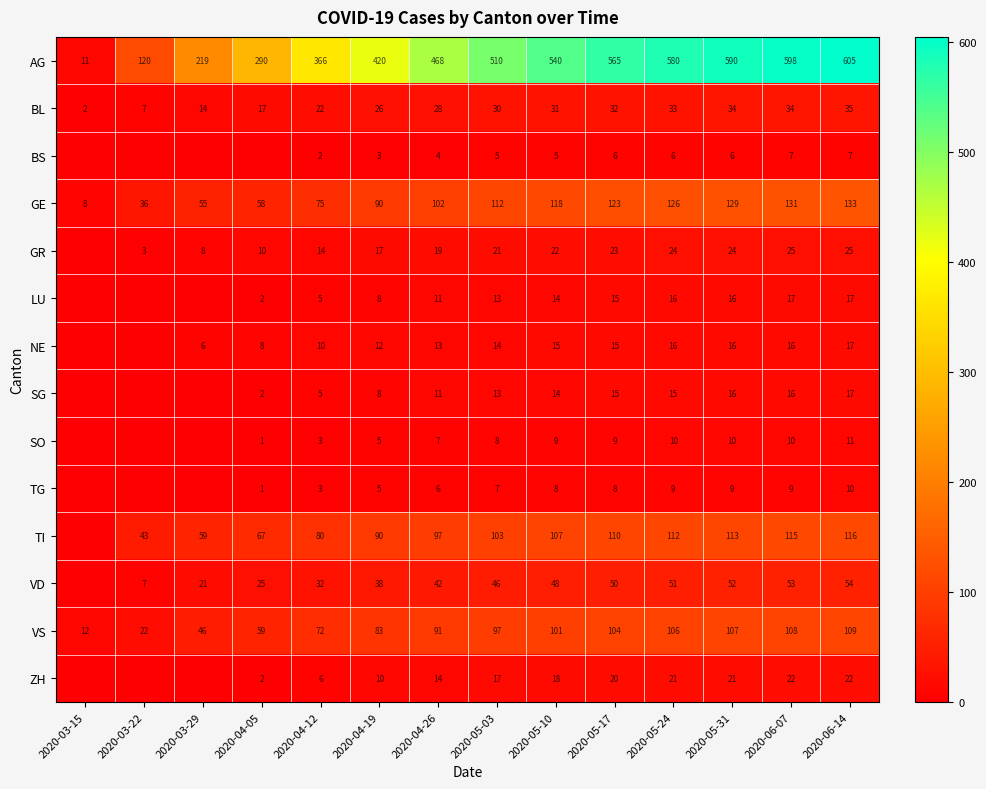

Is it true that ZH equals 7 at 2020-06-14?

False